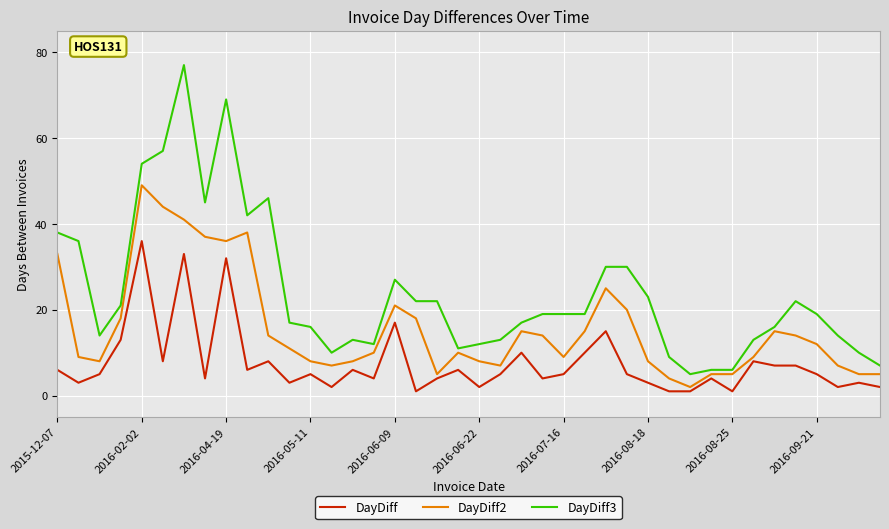

Reading left to right, what are all the values shown in this chart?

DayDiff: 6	3	5	13	36	8	33	4	32	6	8	3	5	2	6	4	17	1	4	6	2	5	10	4	5	10	15	5	3	1	1	4	1	8	7	7	5	2	3	2
DayDiff2: 33	9	8	18	49	44	41	37	36	38	14	11	8	7	8	10	21	18	5	10	8	7	15	14	9	15	25	20	8	4	2	5	5	9	15	14	12	7	5	5
DayDiff3: 38	36	14	21	54	57	77	45	69	42	46	17	16	10	13	12	27	22	22	11	12	13	17	19	19	19	30	30	23	9	5	6	6	13	16	22	19	14	10	7